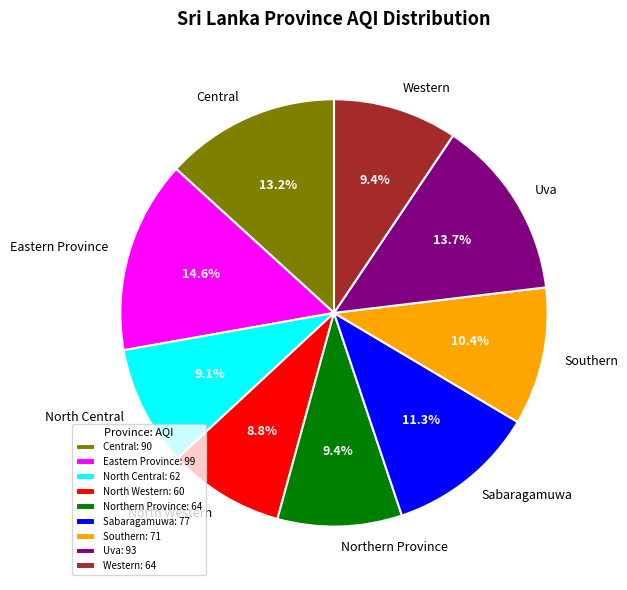

Combined, do Northern Province and Uva account for over 50%?

No